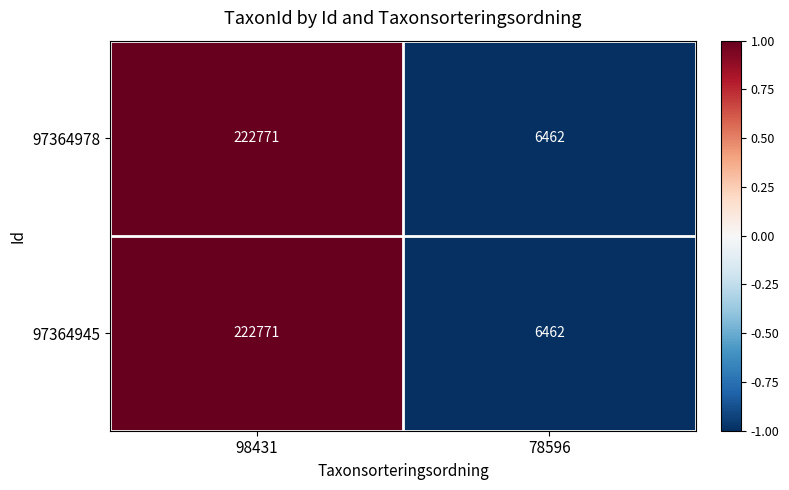

At which label is 97364978 closest to 114616?

78596